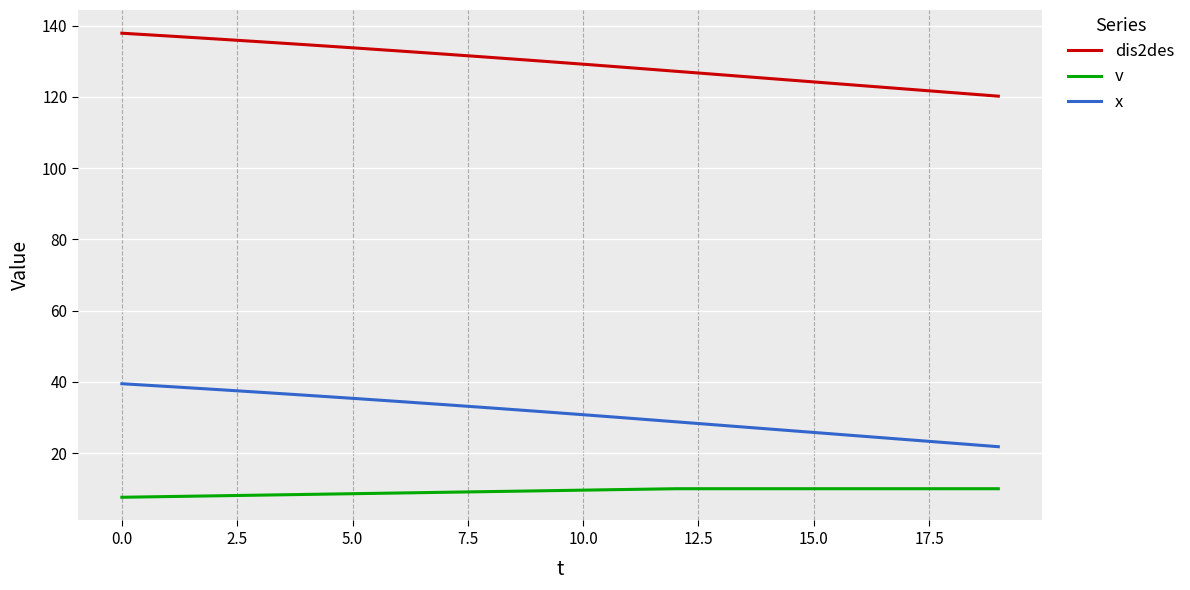

Which series has the largest total across all categories?

dis2des